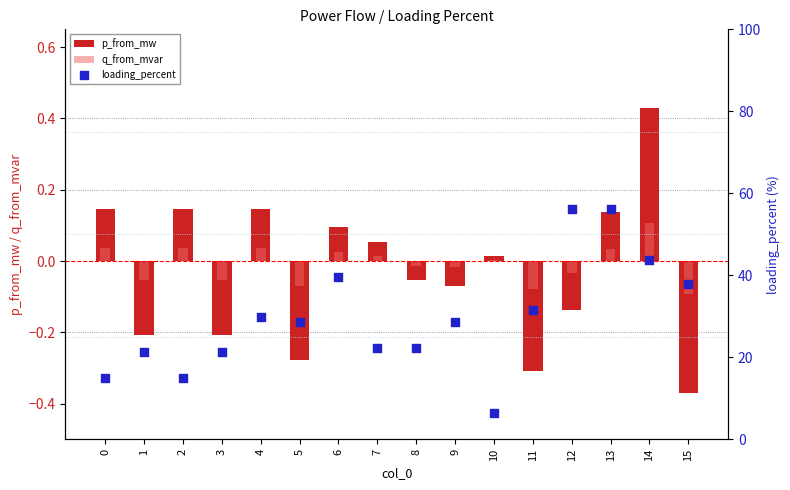

At how many categories does at least one series exceed 44?

2